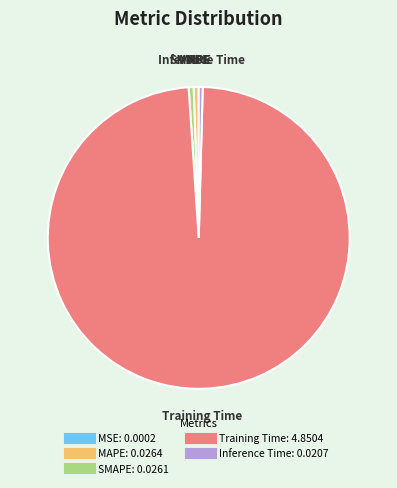

Which slice represents more than half of the pie?

Training Time